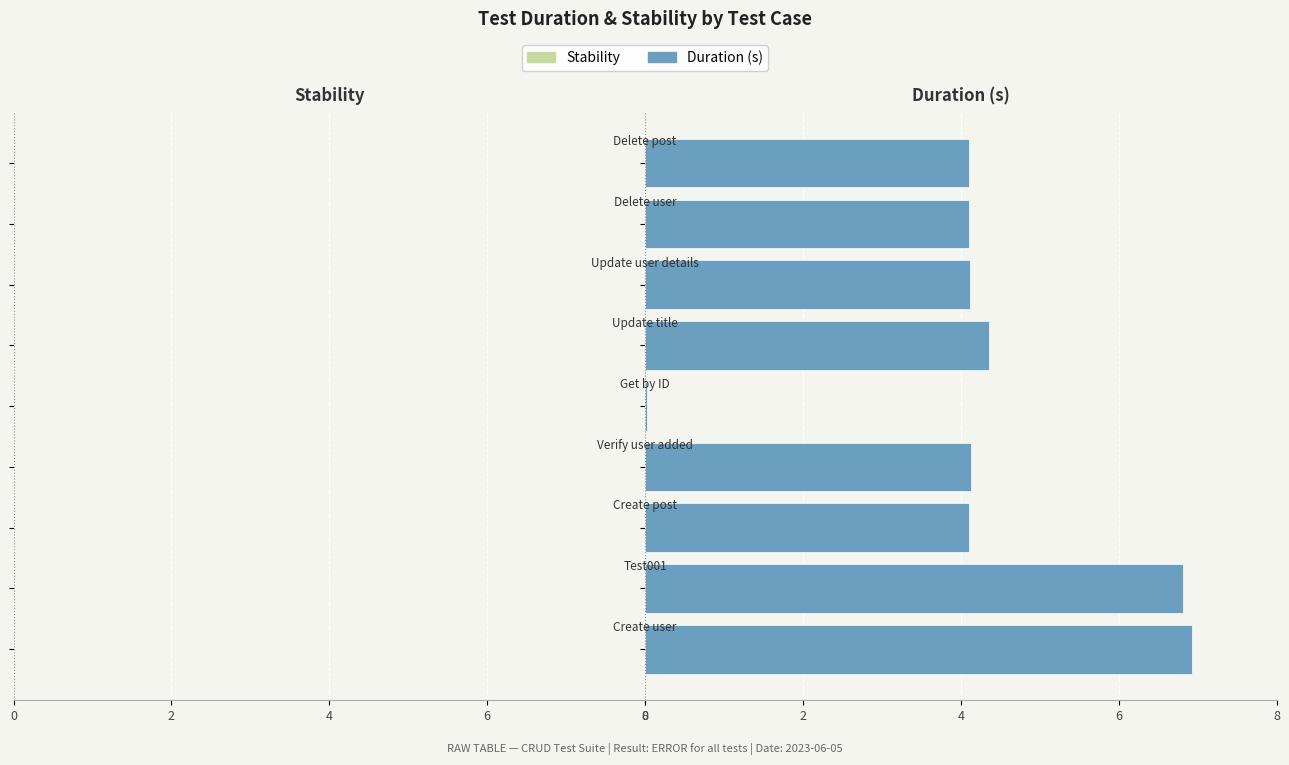

What is the maximum value shown in the chart?

6.9